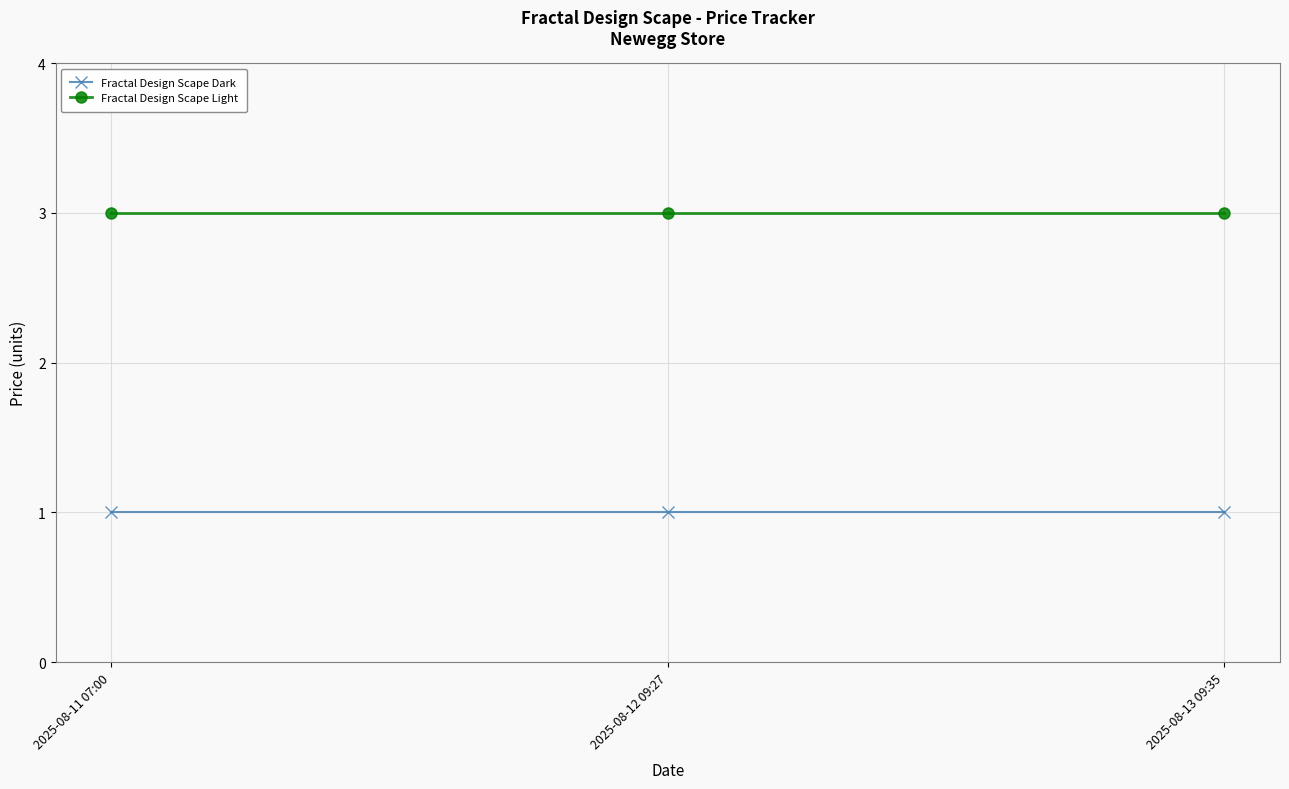

How many distinct data groups are displayed?

2